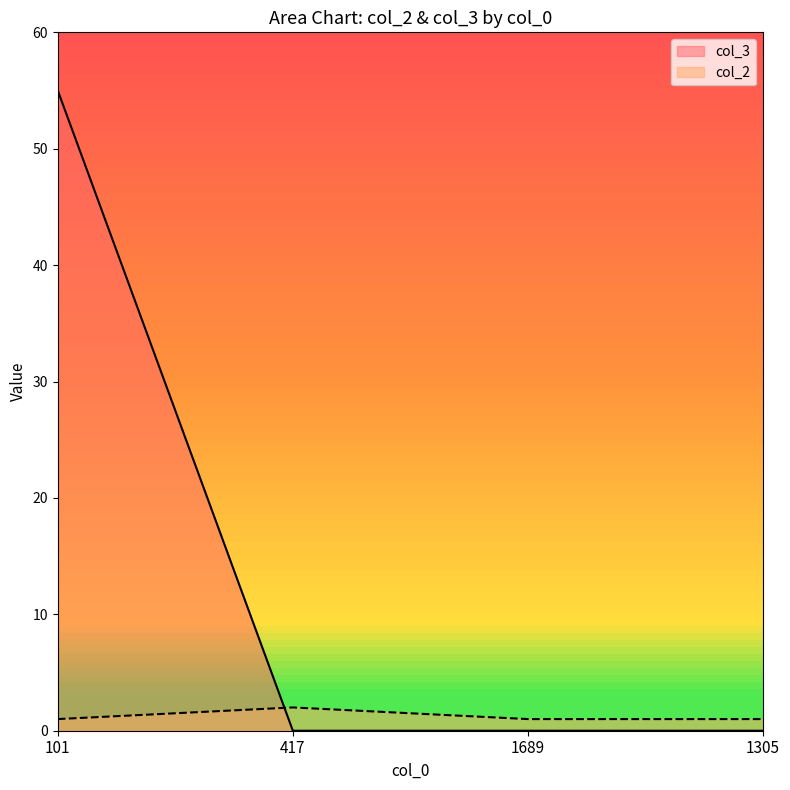

Is the value of col_2 at 101 greater than the value of col_3 at 101?

No